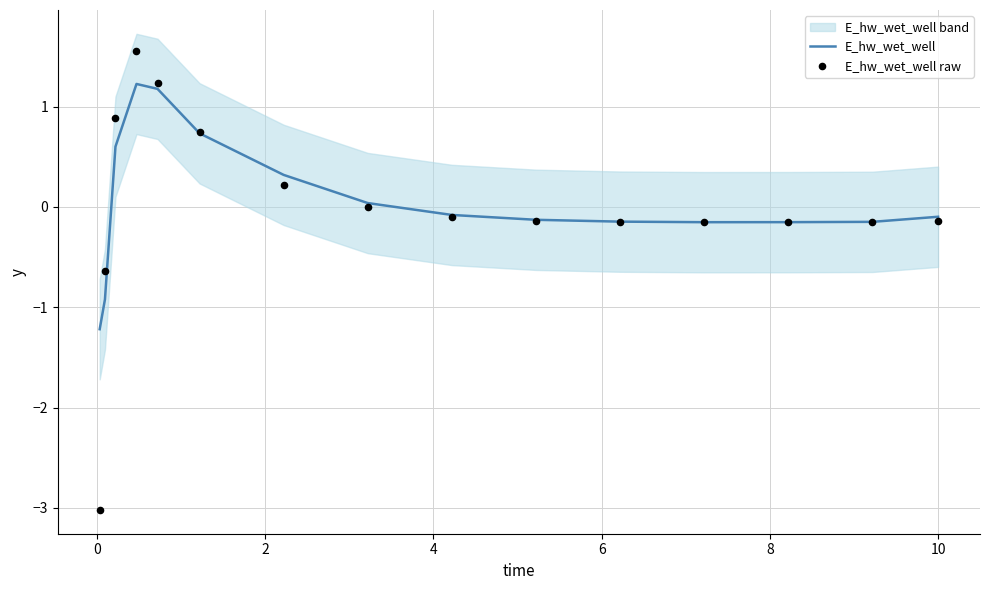

Which series has the largest total across all categories?

E_hw_wet_well